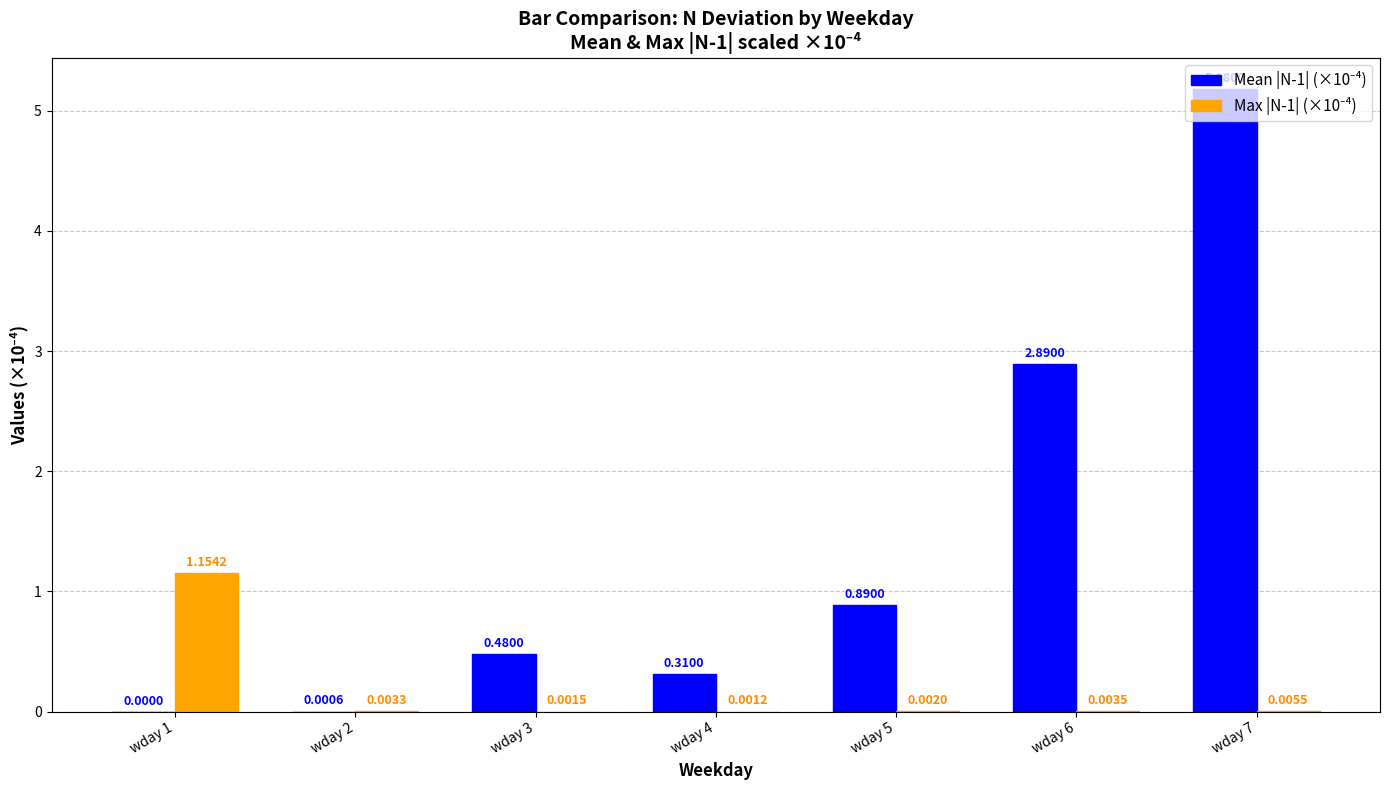

What is the total value across all series at wday 6?

2.9